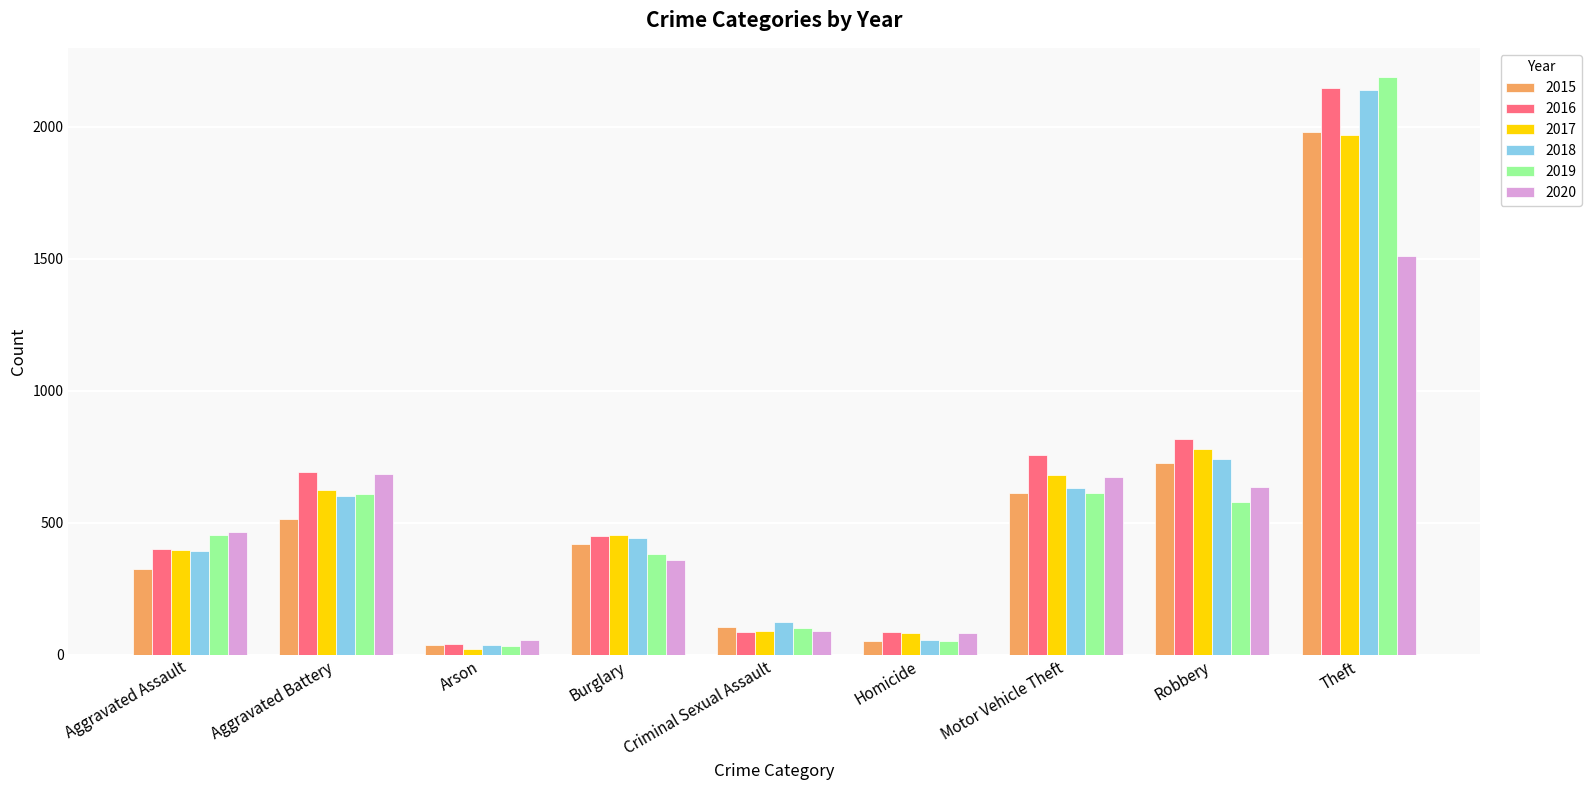

How many groups of bars are there?

9